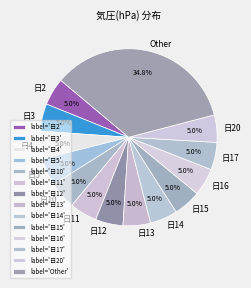

How many slices are in this pie chart?

14